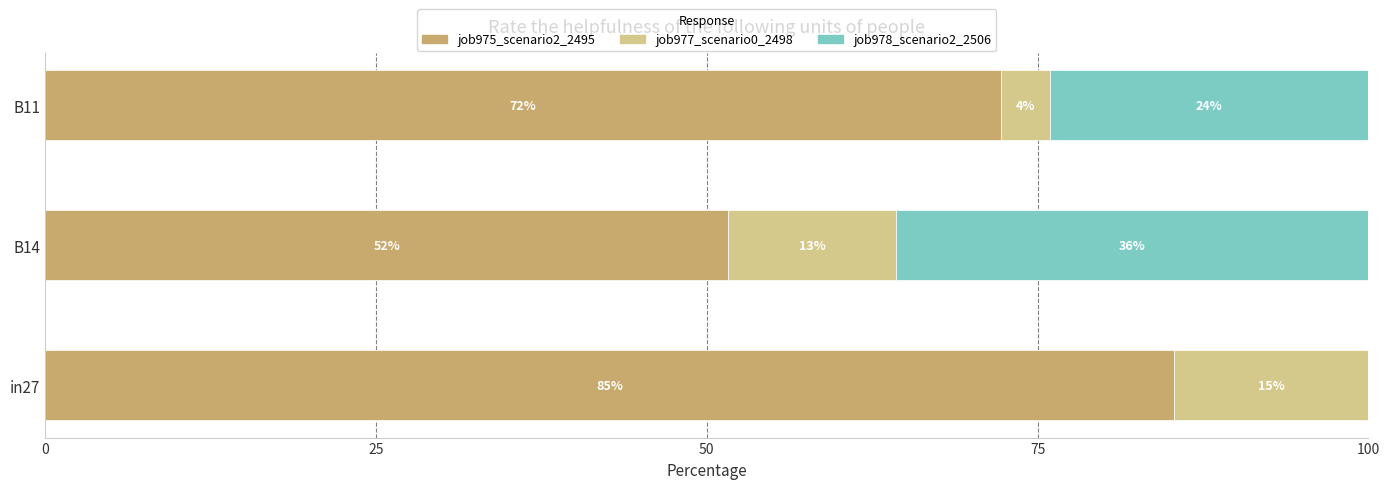

What are all the series names shown in the legend?

job975_scenario2_2495, job977_scenario0_2498, job978_scenario2_2506